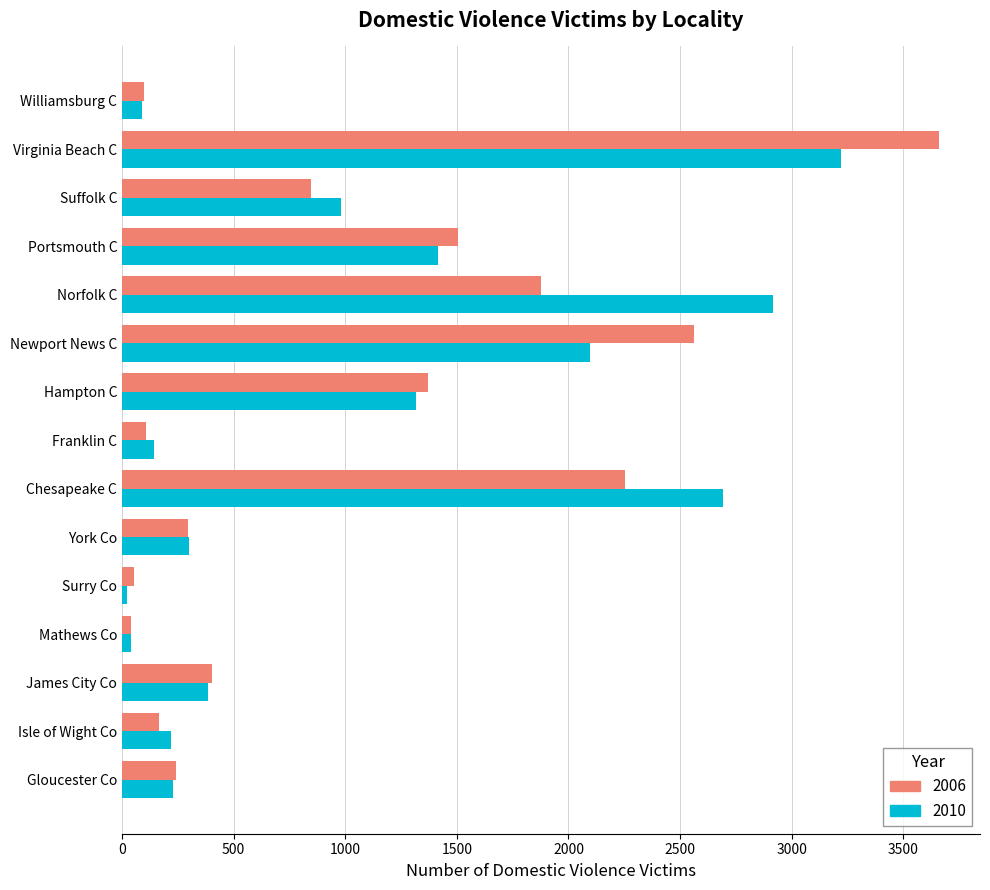

What is the difference between the maximum and minimum values in the 2010 series?

3197